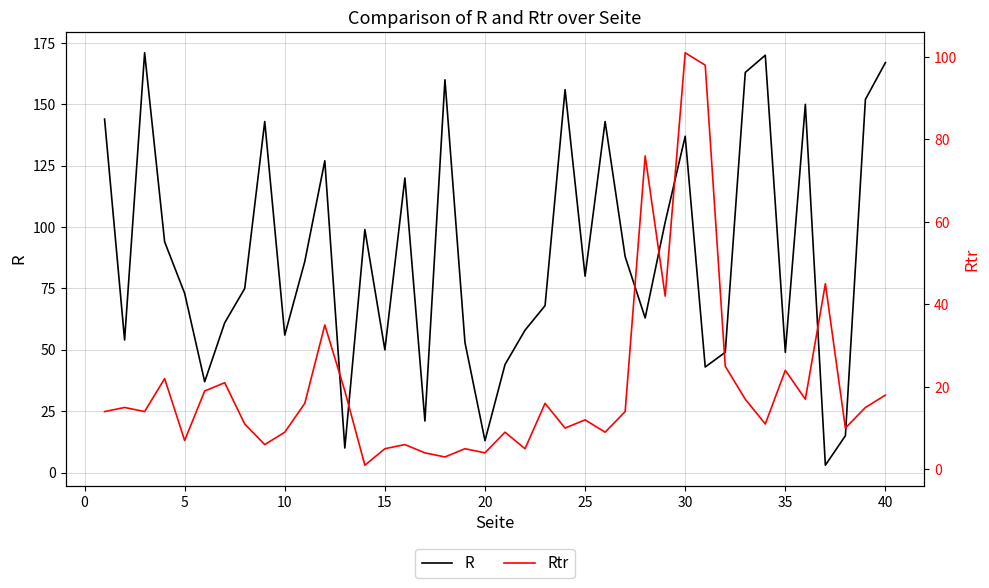

What is the average value of the Rtr series?

20